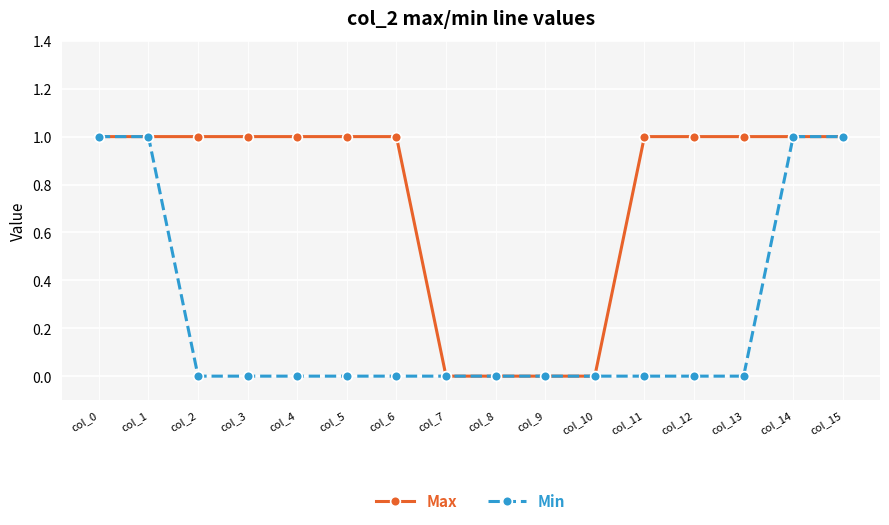

Rank the series by their average value, from highest to lowest.

Max, Min